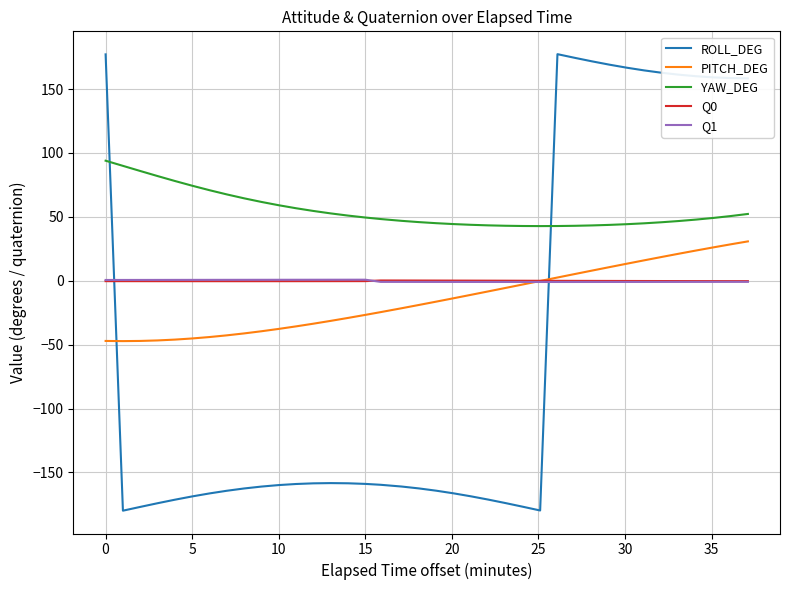

Which series has the widest spread of values?

ROLL_DEG